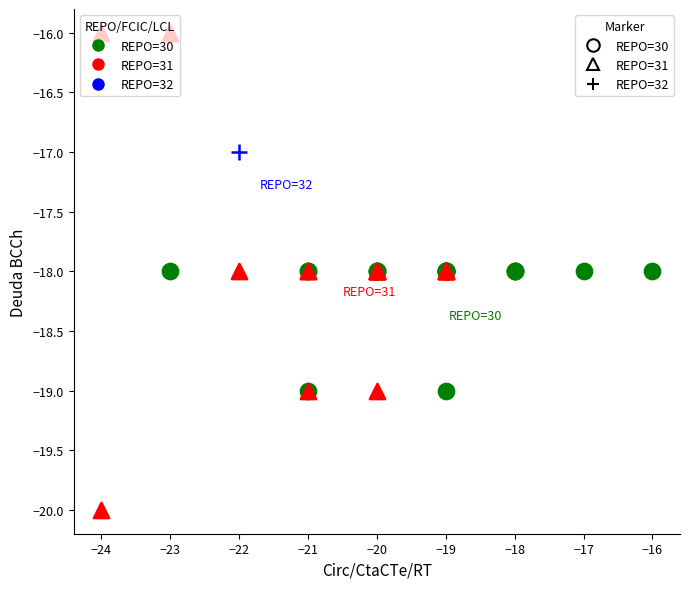

Which series contains the highest Y value?

REPO=31